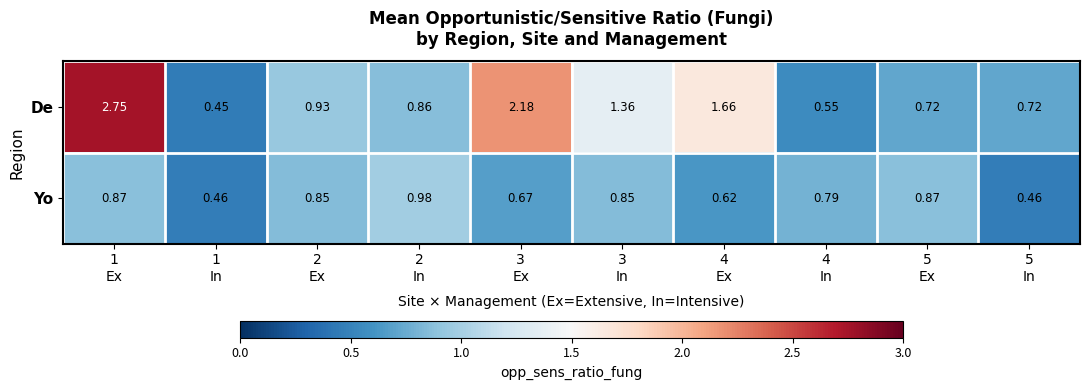

Which series has the largest total across all categories?

De